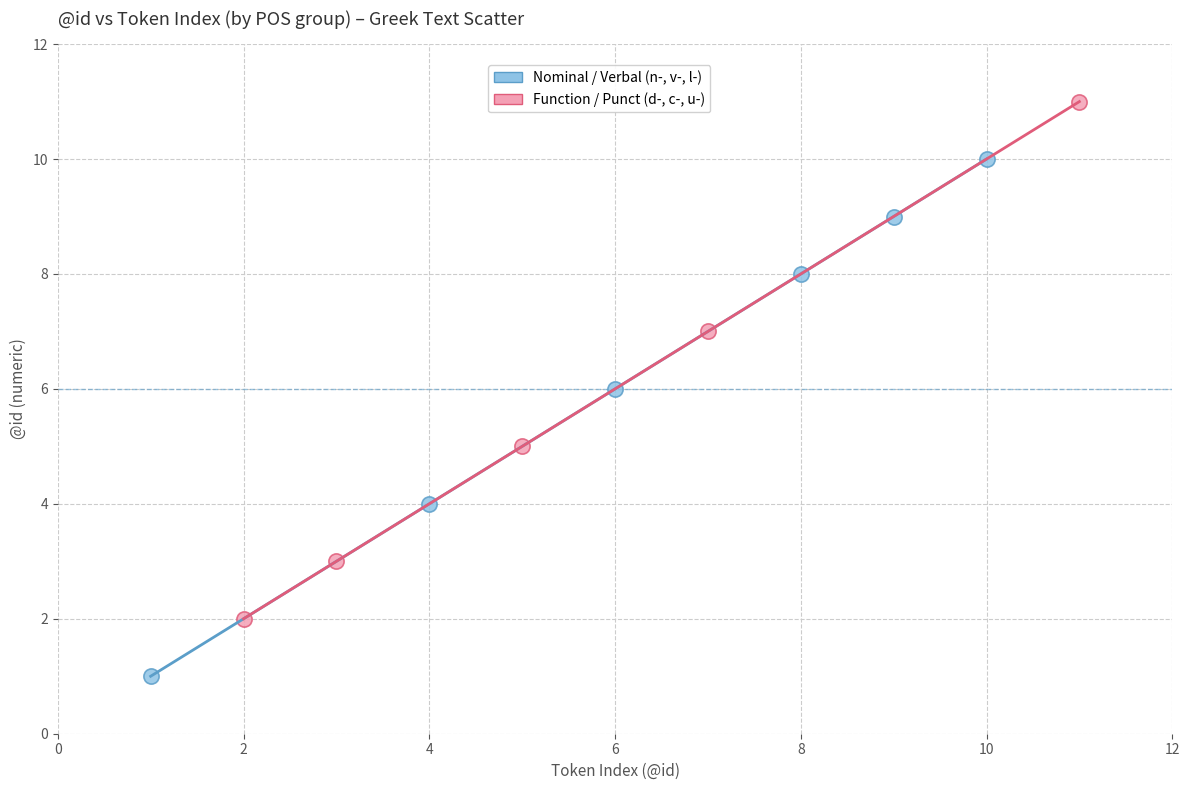

Which series contains the lowest Y value?

Nominal / Verbal (n-, v-, l-)